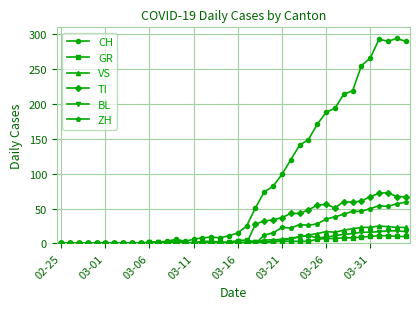

What is the greatest value displayed?

294